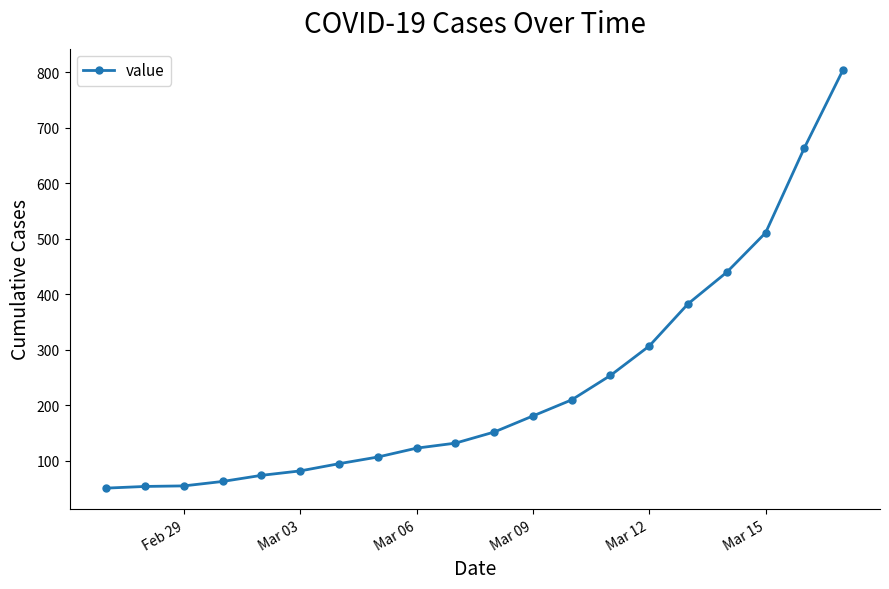

How many categories are shown in the chart?

20